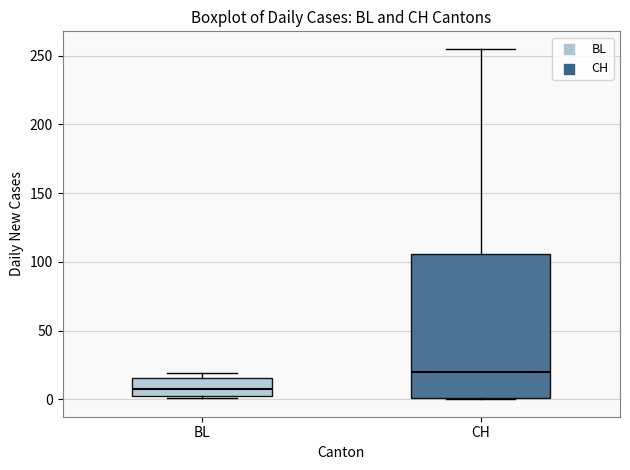

Reading left to right, read every box against the y-axis: the position of its median line, the range the box covers, and the ends of its whiskers. The values are not printed on the chart, so give them approximately, as read against the axis.

BL: median 10, box 0 to 15, whiskers 0 to 20
CH: median 20, box 0 to 105, whiskers 0 to 255